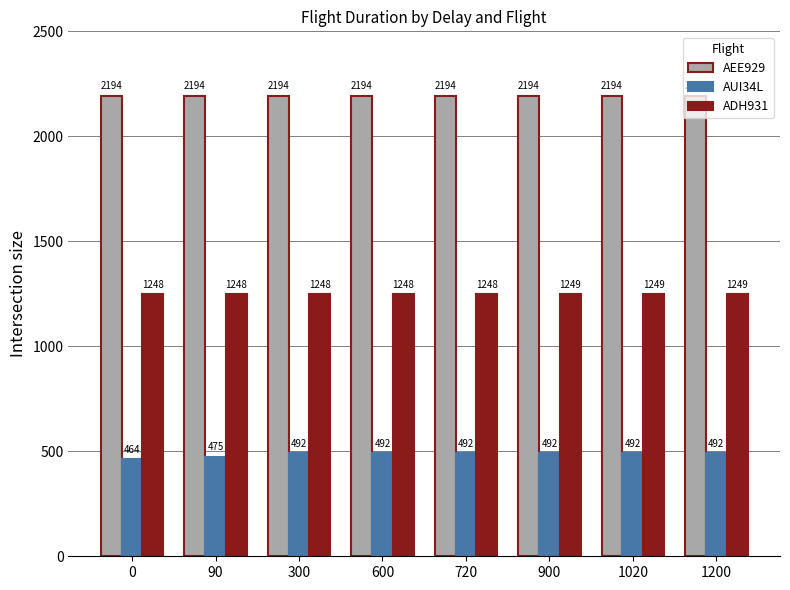

What is the value of the AUI34L bar at the 7th from the left?

491.8